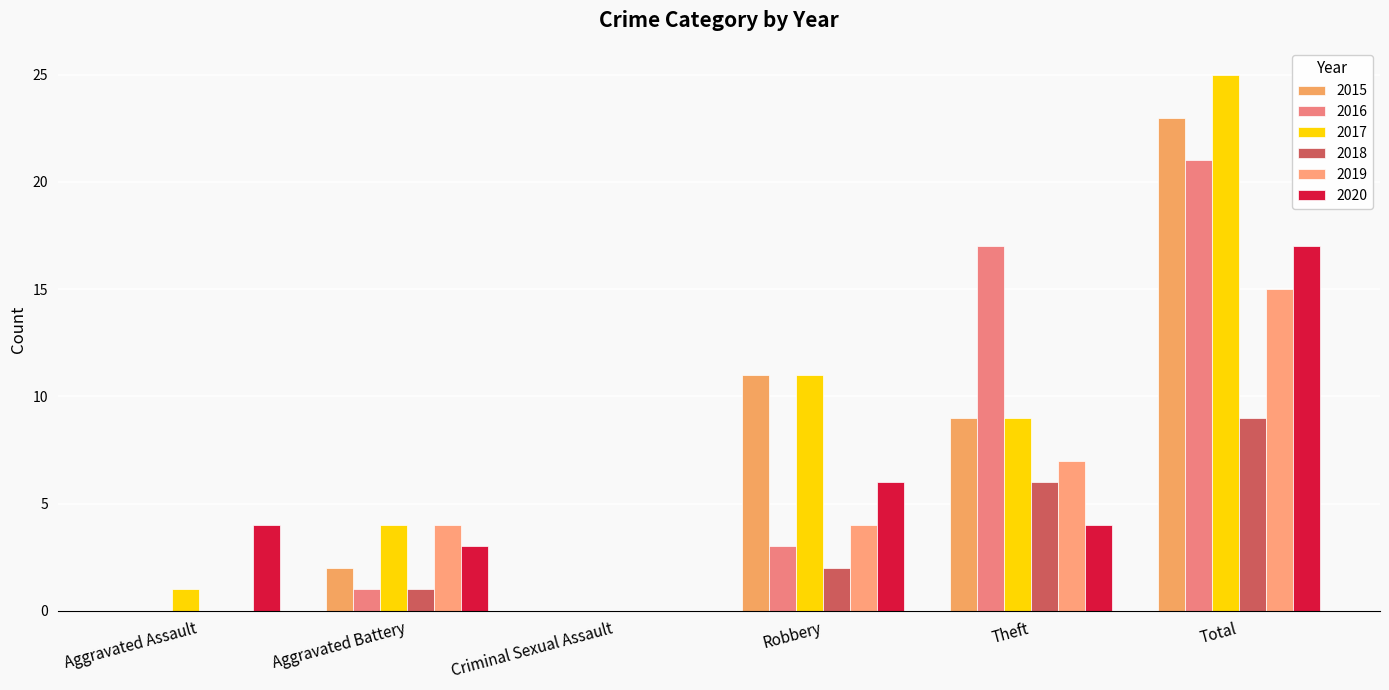

The 2018 series shows 6 at Theft. True or false?

True